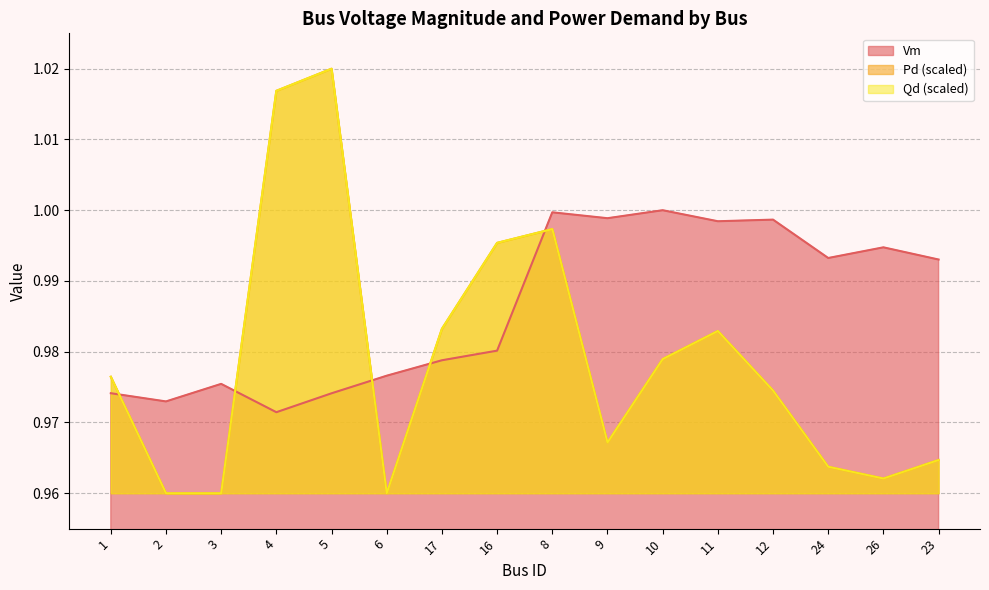

At how many categories does at least one series exceed 0?

16